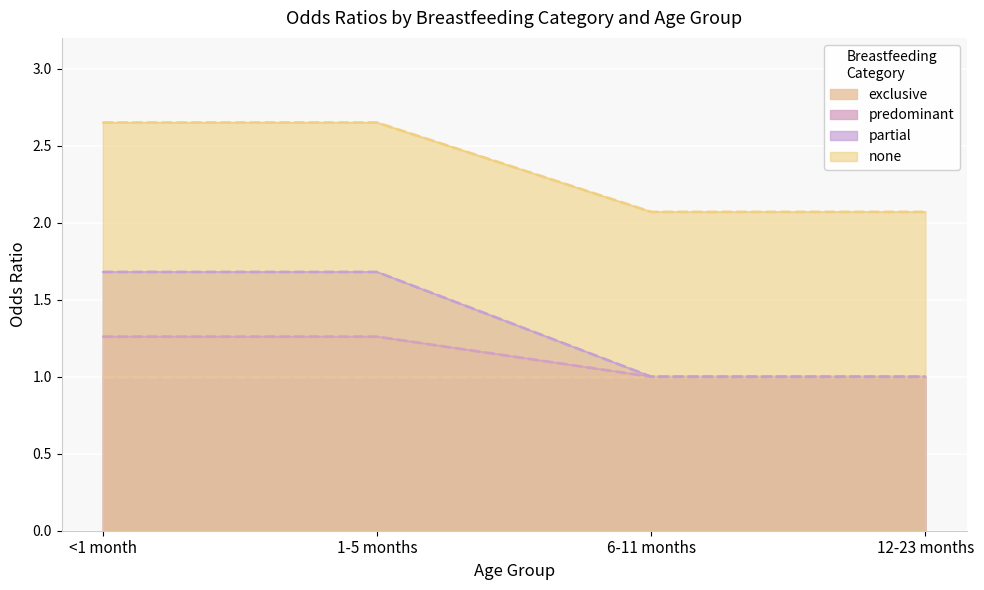

True or false: none and predominant intersect in this chart.

False